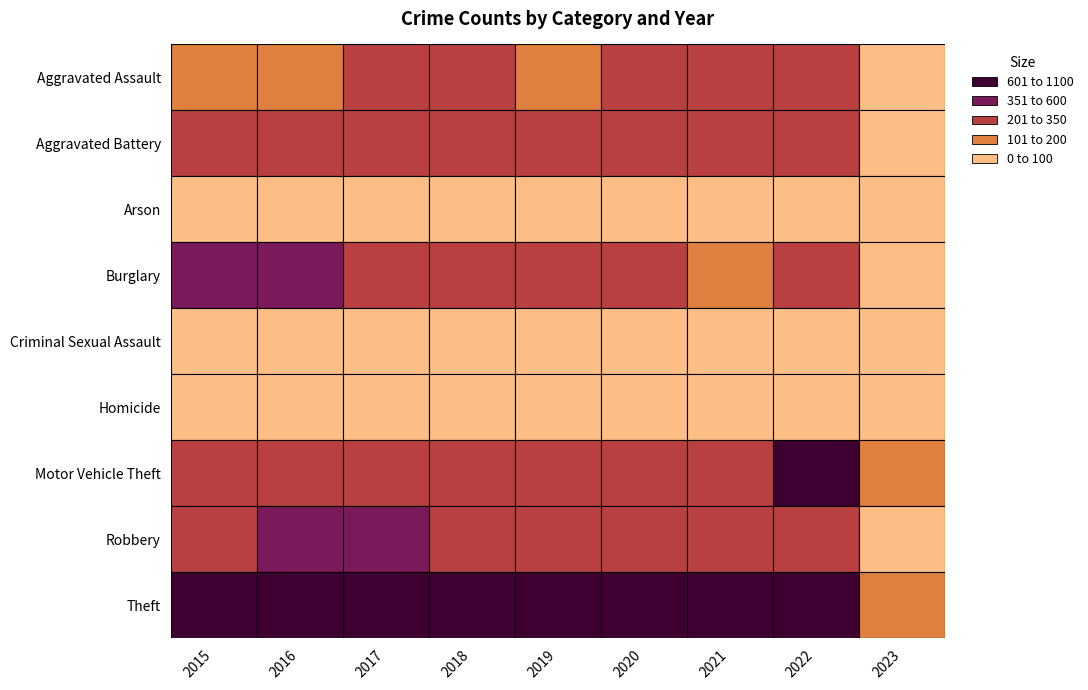

True or false: Burglary has a value of 306 at 2021.

False